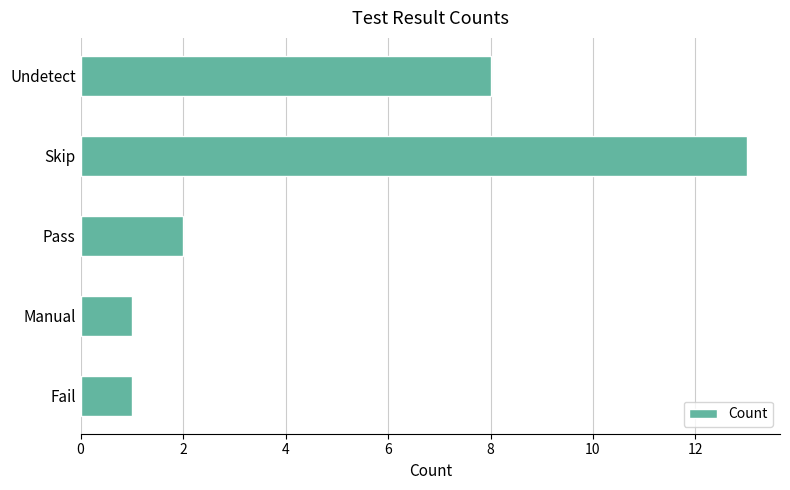

What is the average value?

5